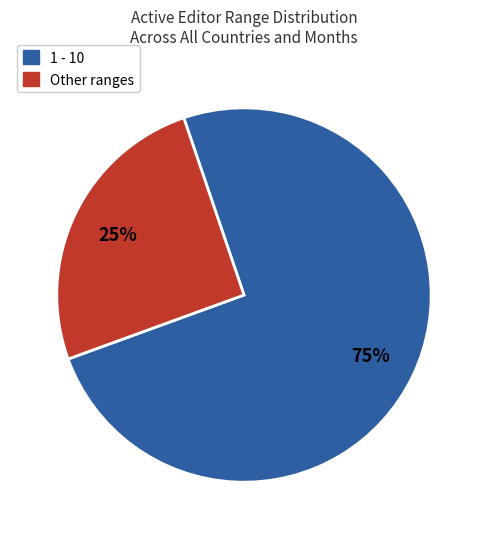

Does any single category account for the majority?

Yes